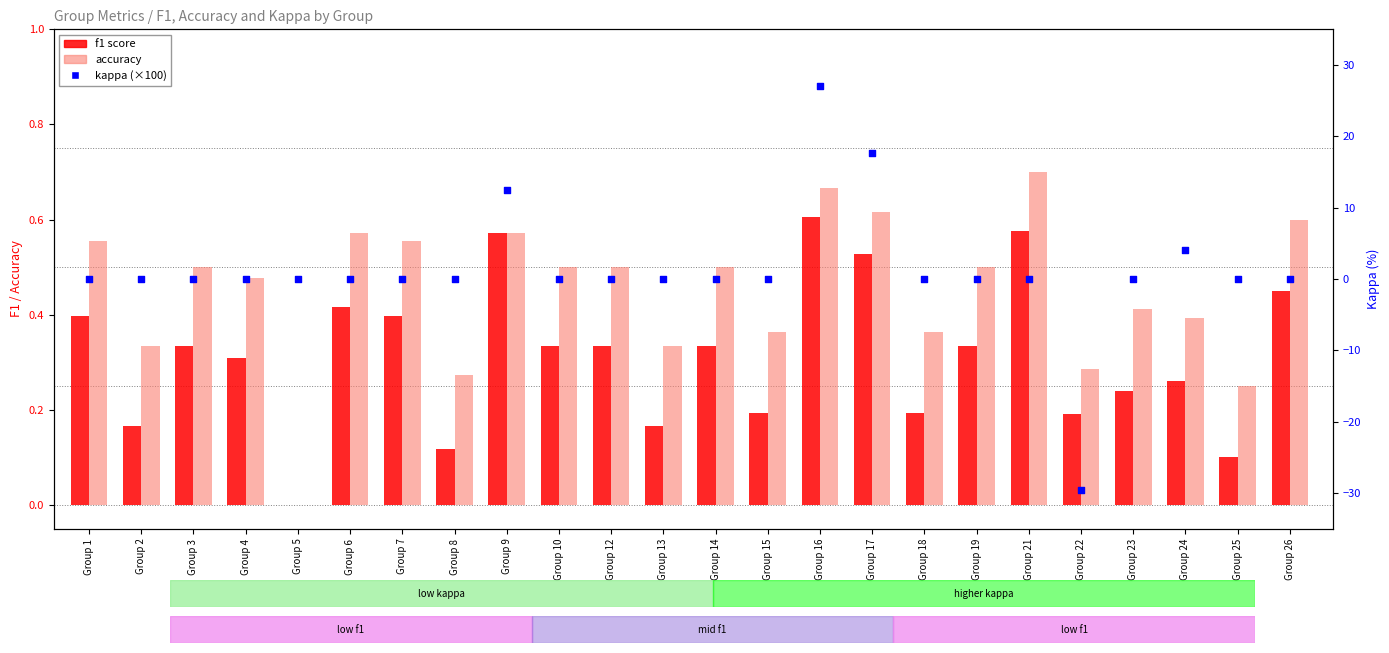

Which series reaches the minimum Y coordinate?

kappa (×100)